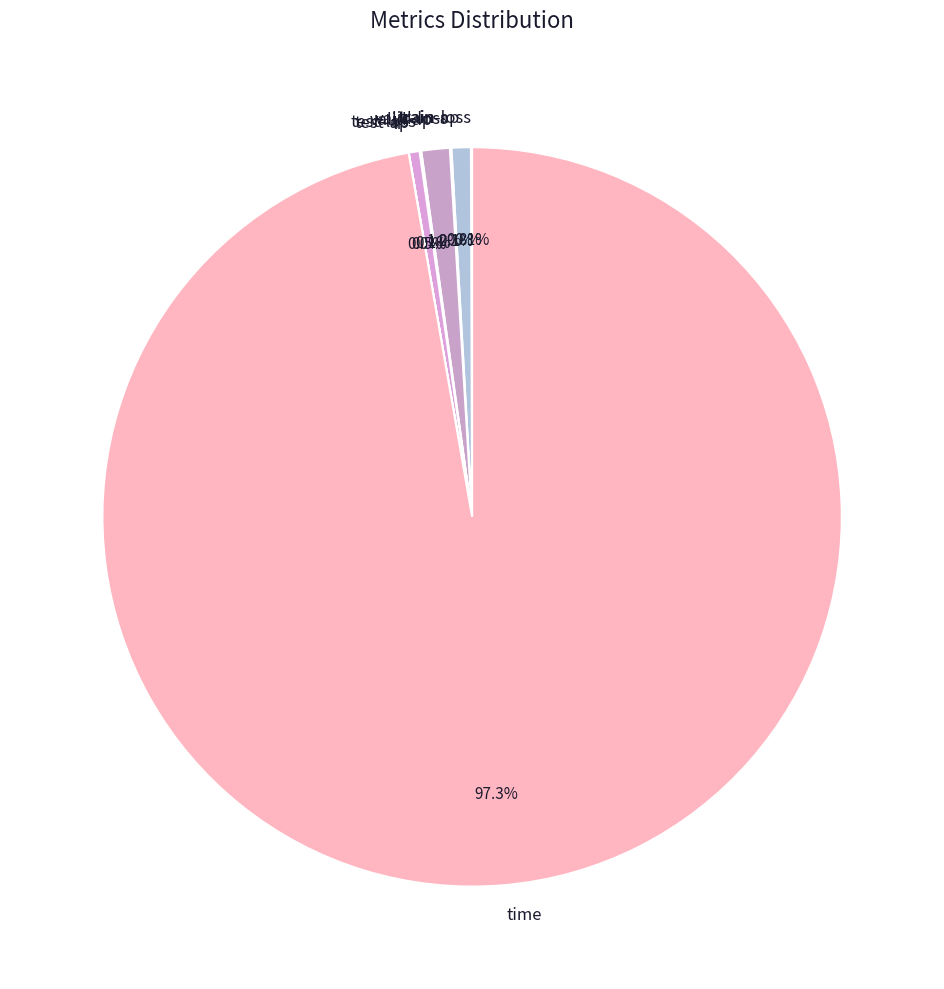

Which category has the biggest portion of the pie?

time